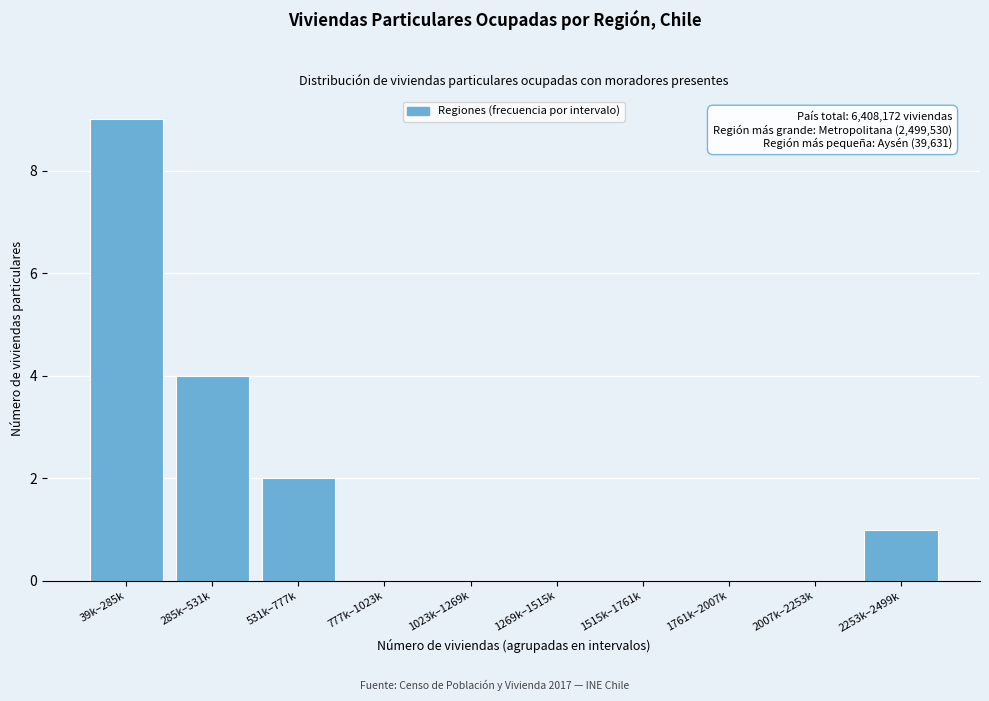

Reading left to right, extract all data points from this chart.

39k–285k=9	285k–531k=4	531k–777k=2	777k–1023k=0	1023k–1269k=0	1269k–1515k=0	1515k–1761k=0	1761k–2007k=0	2007k–2253k=0	2253k–2499k=1